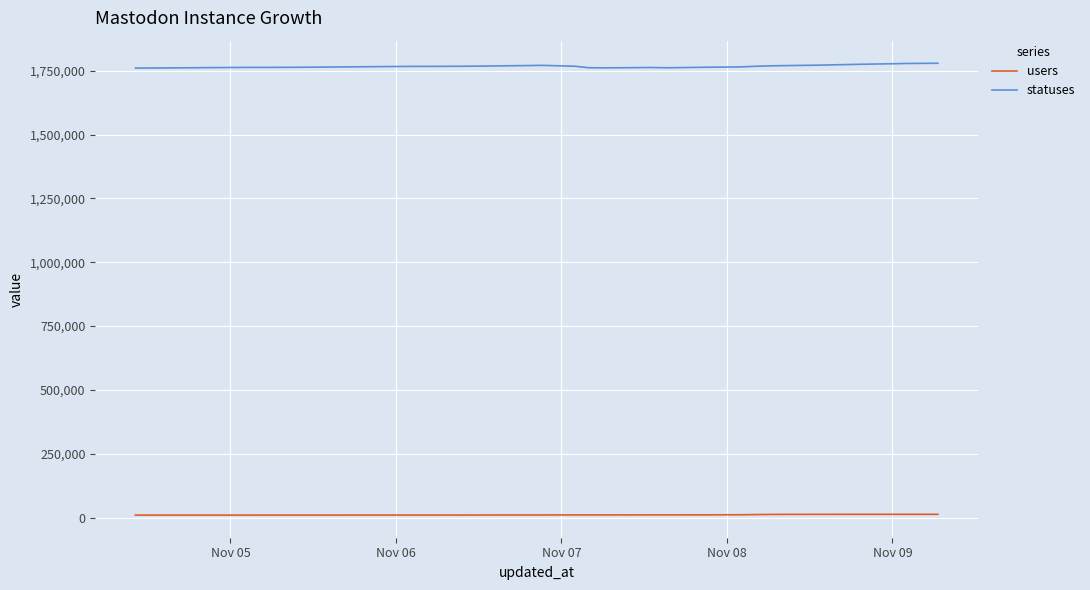

What are all the series names shown in the legend?

users, statuses